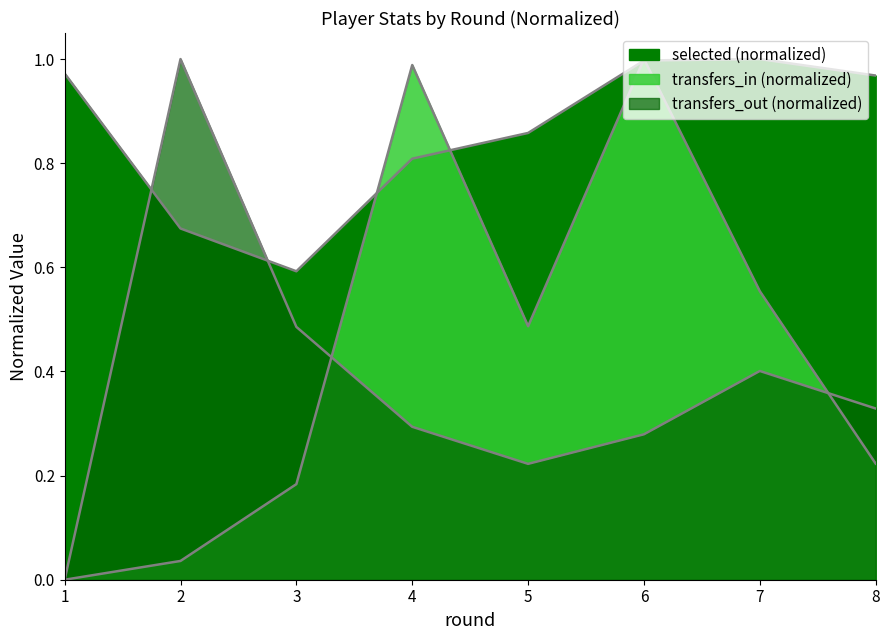

How many values in the transfers_out series exceed 0?

7